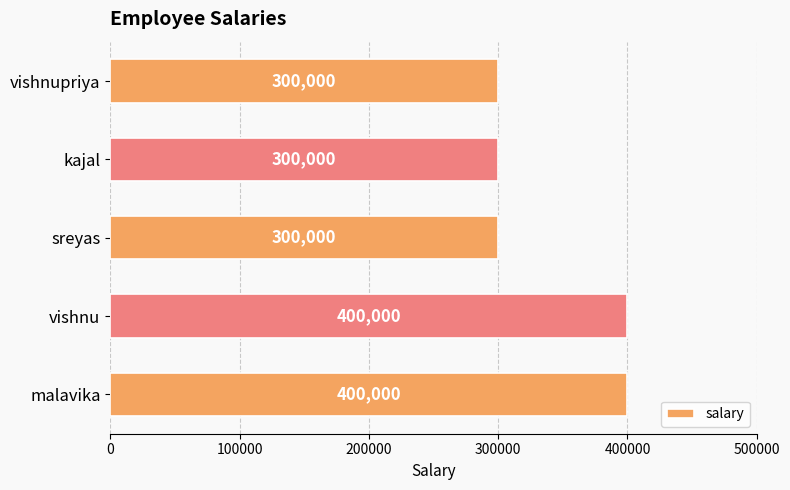

What is the difference between the maximum and minimum values?

100000